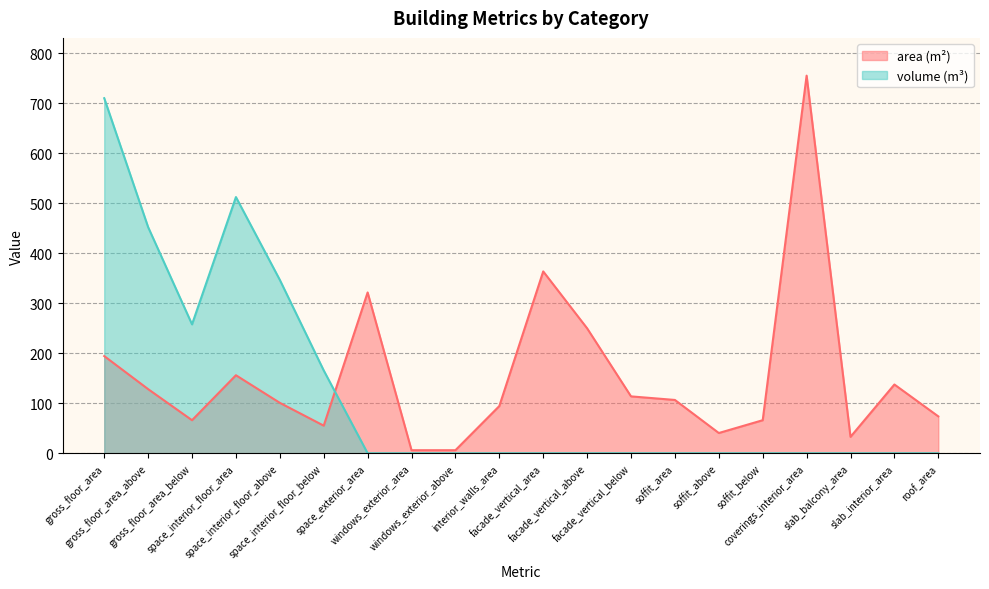

After their last crossing, which series has the higher values: volume (m³) or area (m²)?

area (m²)